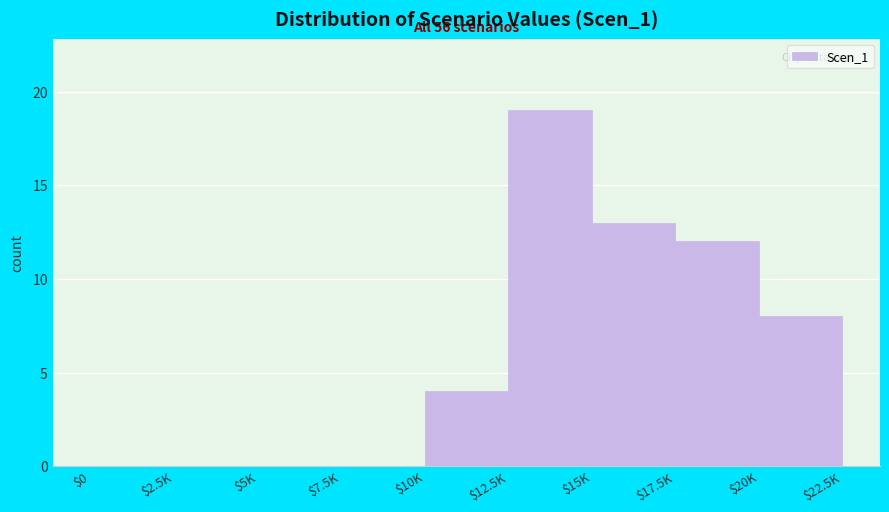

What is the greatest value displayed?

19